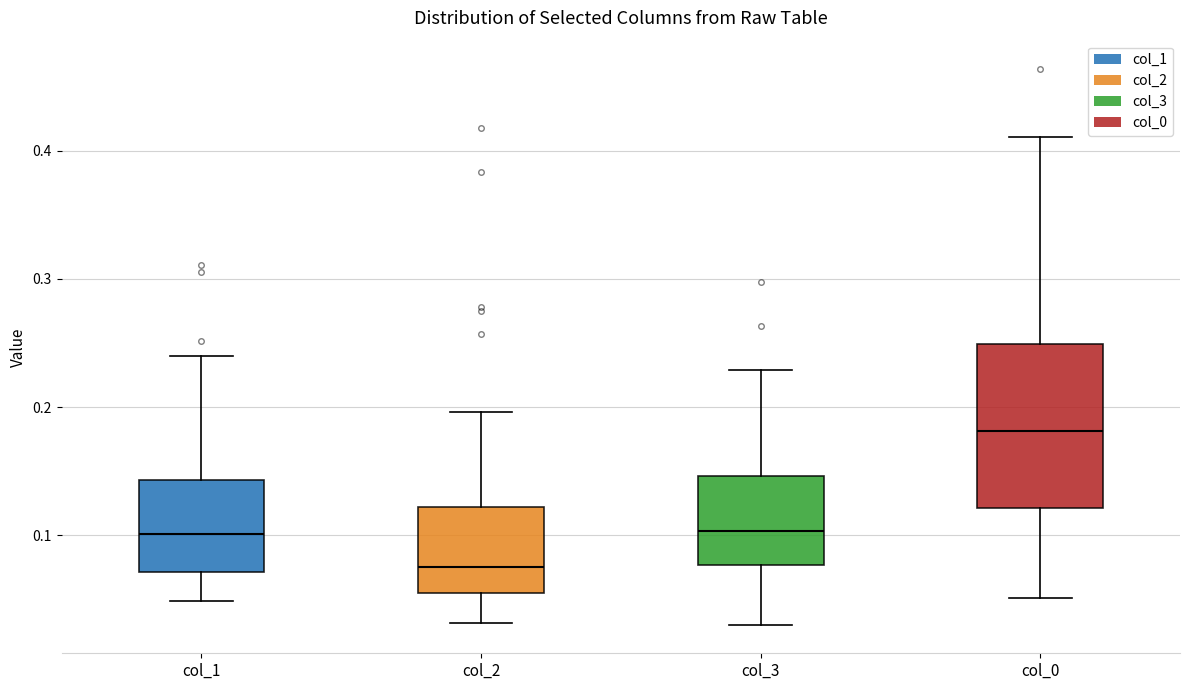

Reading left to right, read every box against the y-axis: the position of its median line, the range the box covers, and the ends of its whiskers. The values are not printed on the chart, so give them approximately, as read against the axis.

col_1: median 0.10, box 0.07 to 0.14, whiskers 0.05 to 0.24
col_2: median 0.08, box 0.05 to 0.12, whiskers 0.03 to 0.20
col_3: median 0.10, box 0.08 to 0.15, whiskers 0.03 to 0.23
col_0: median 0.18, box 0.12 to 0.25, whiskers 0.05 to 0.41